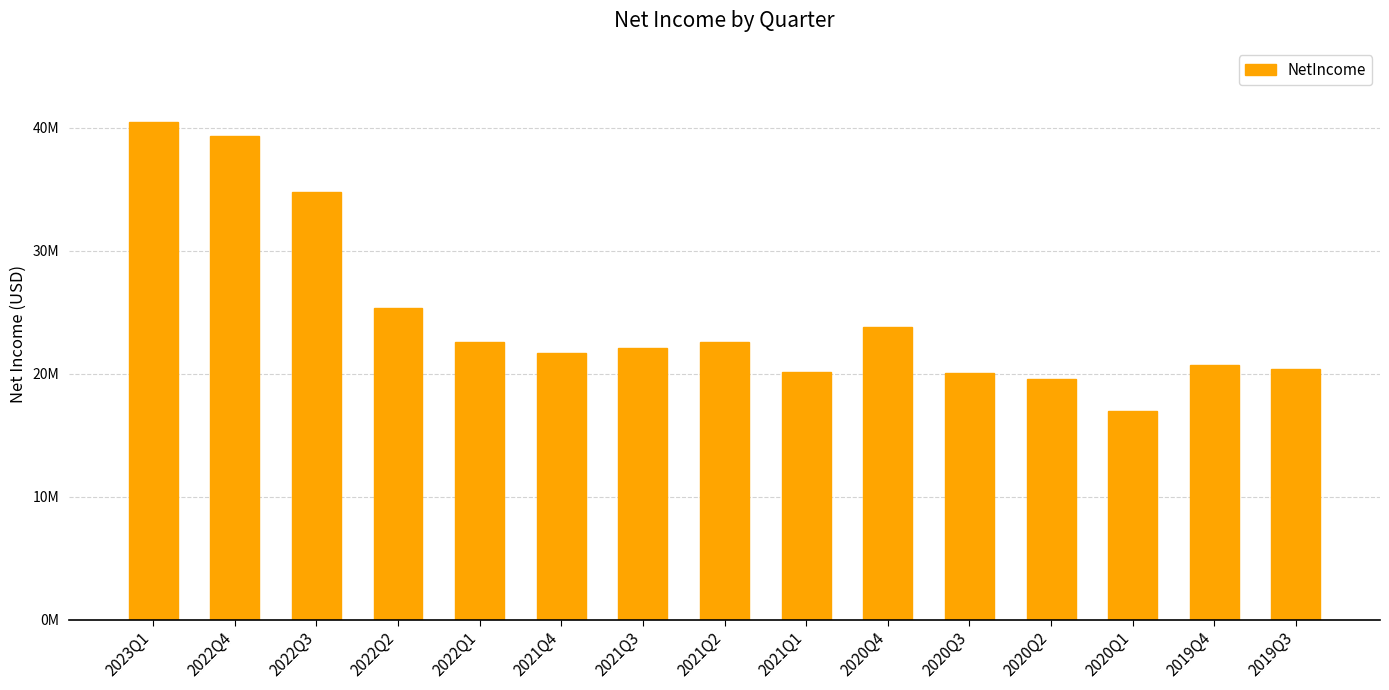

What is the smallest value displayed?

16962000